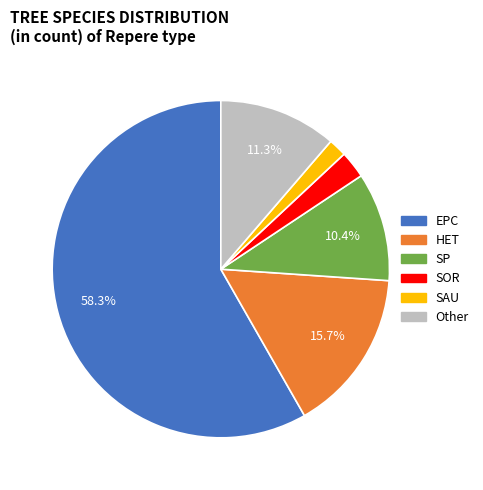

Which has a higher value, SP or Other?

Other